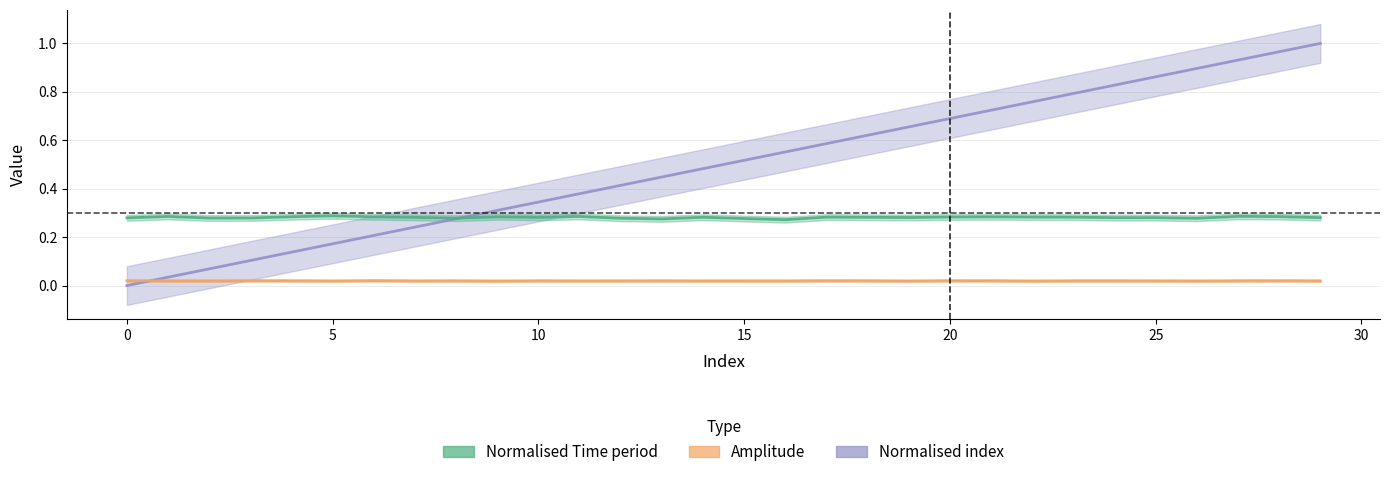

What is the sum of all Normalised Time period values?

8.4